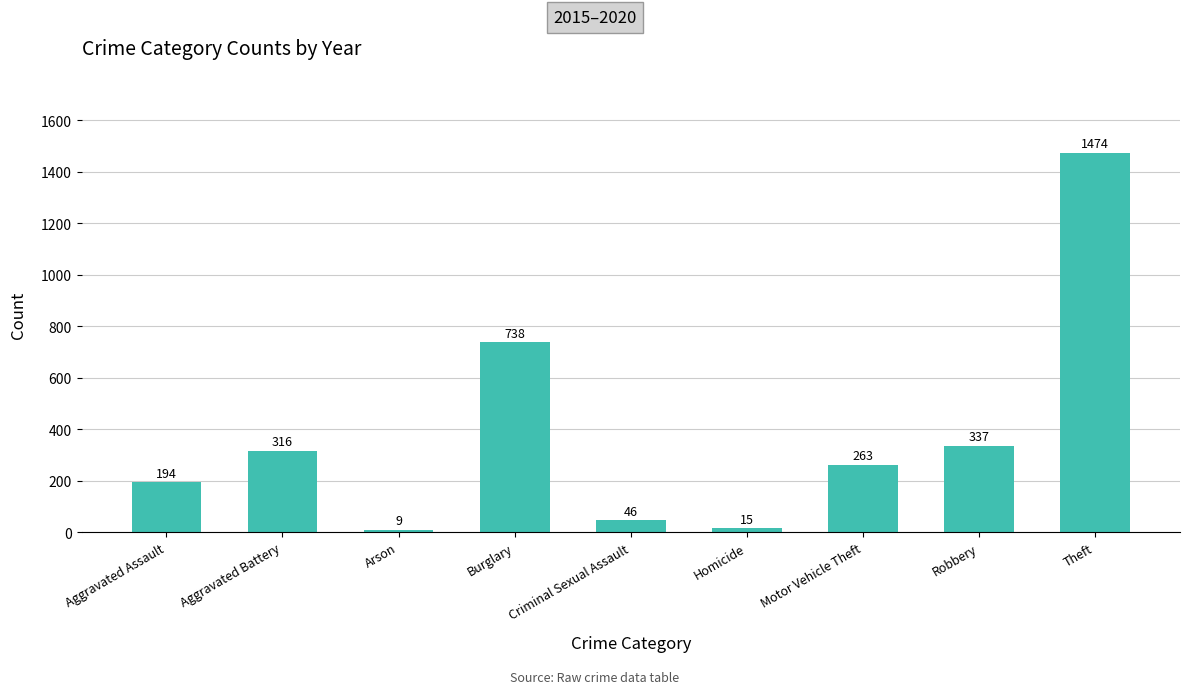

What position from the left is Criminal Sexual Assault?

5